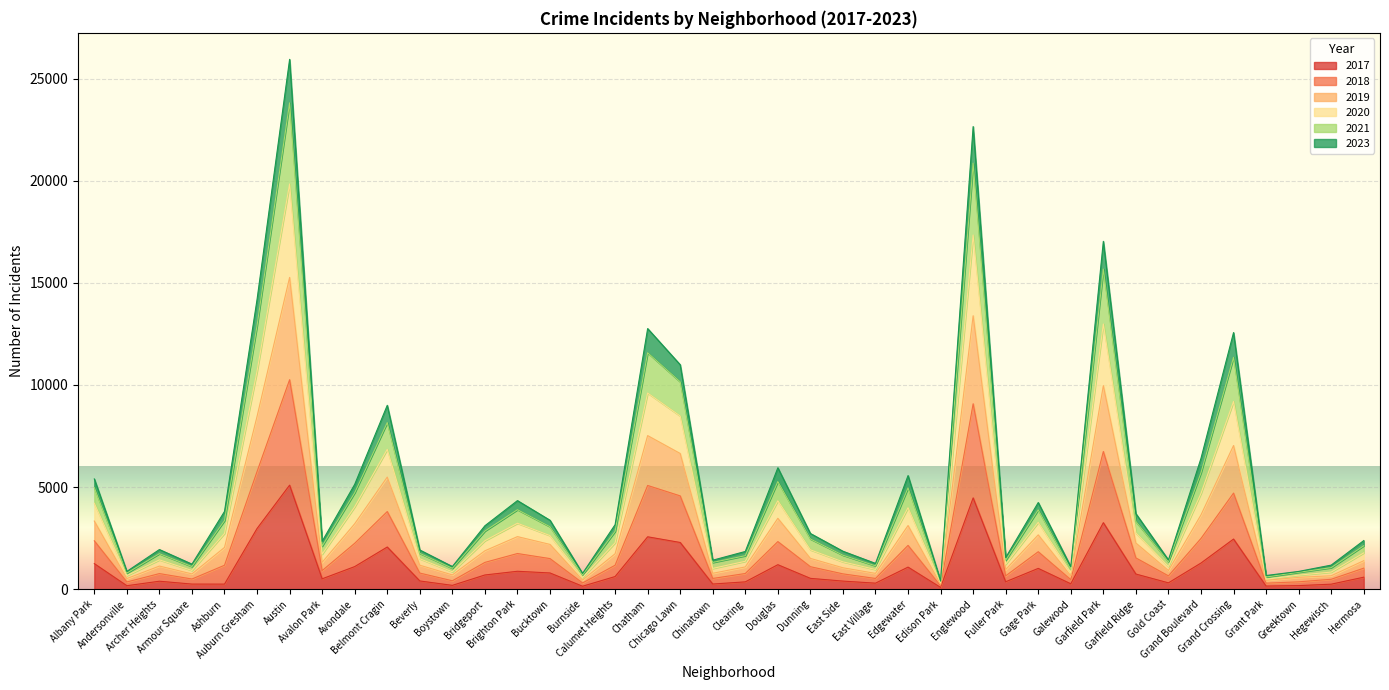

How many values in the 2018 series exceed 1735?

19